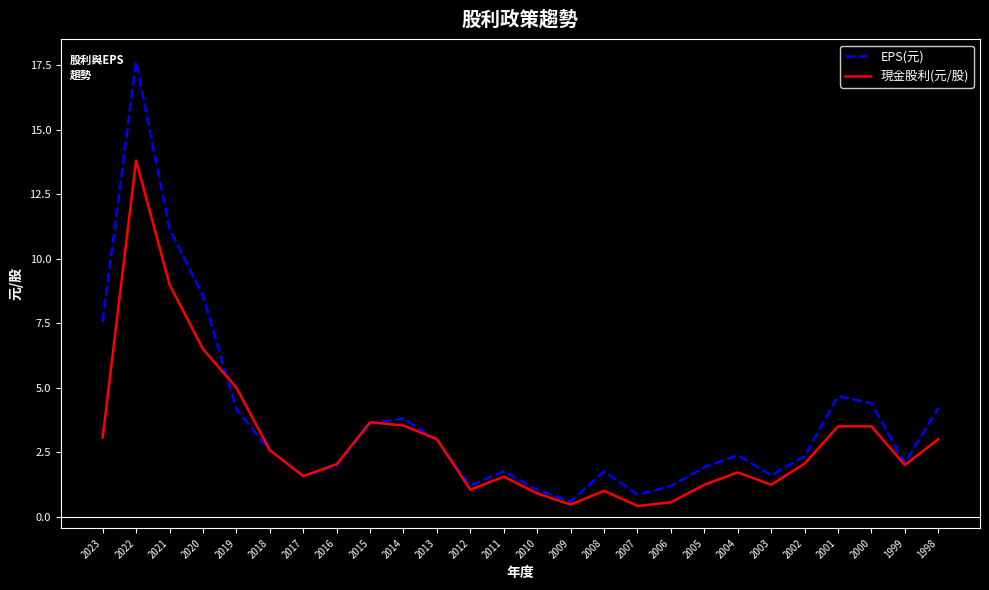

Read the EPS(元) value at 1998.

4.2